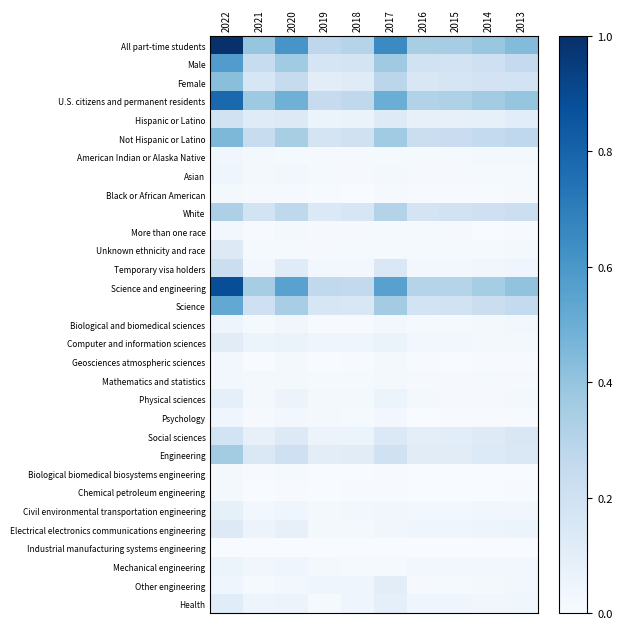

Which label corresponds to the largest value in the chart?

2022